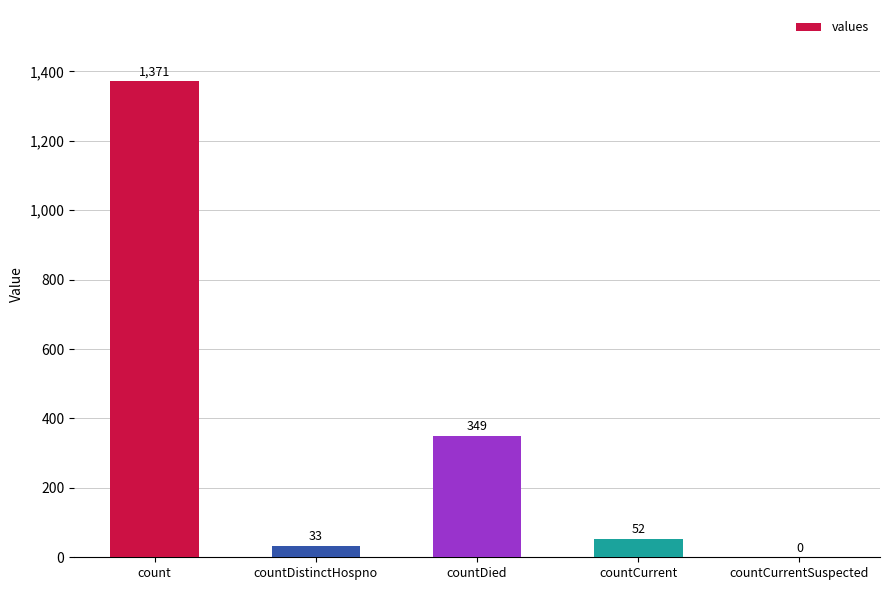

Where does the data first go above 52?

count